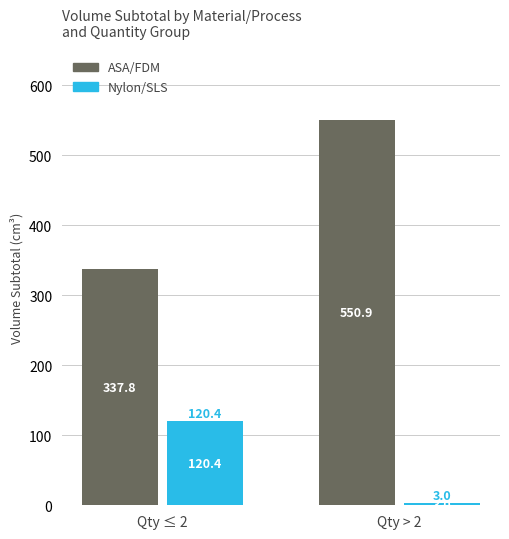

Reading right to left, what are all the values shown in this chart?

ASA/FDM: 550.9	337.8
Nylon/SLS: 3.0	120.4